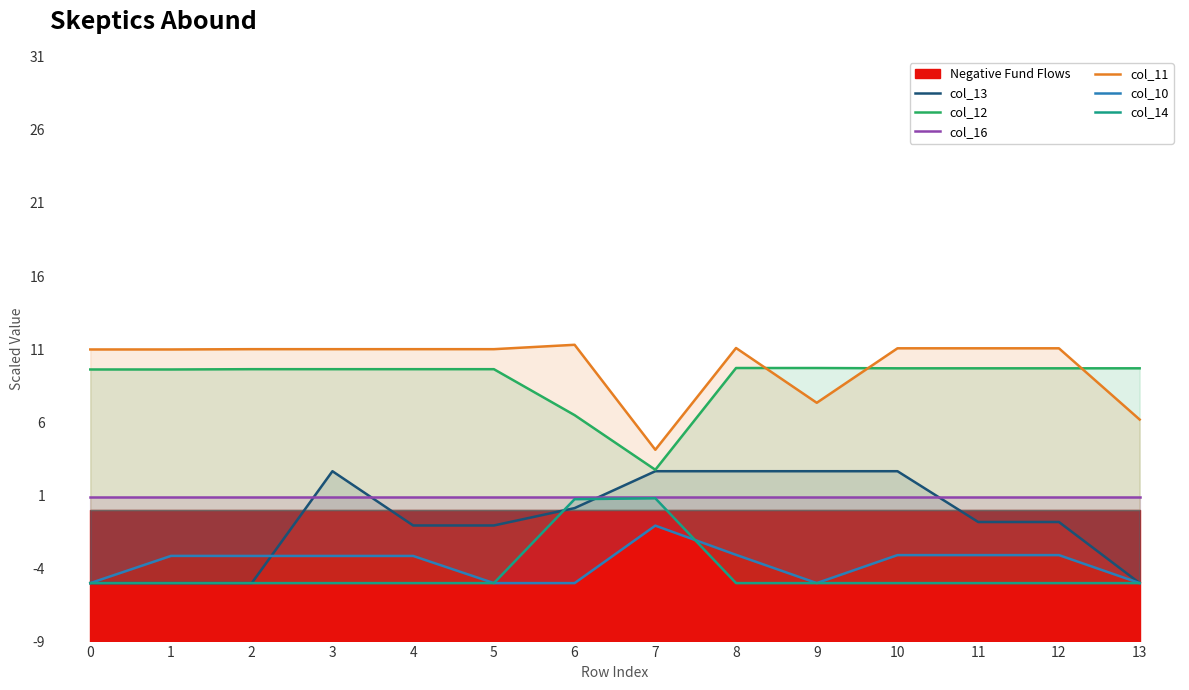

What is the maximum value for col_13?

2.7